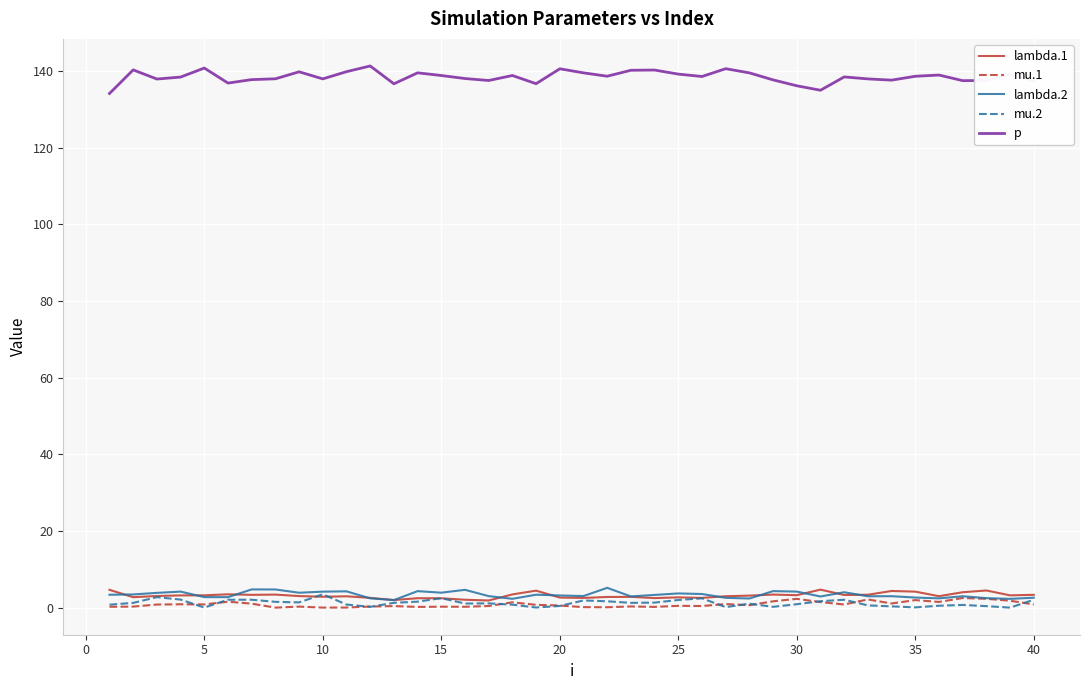

Does the chart have visible grid lines?

Yes